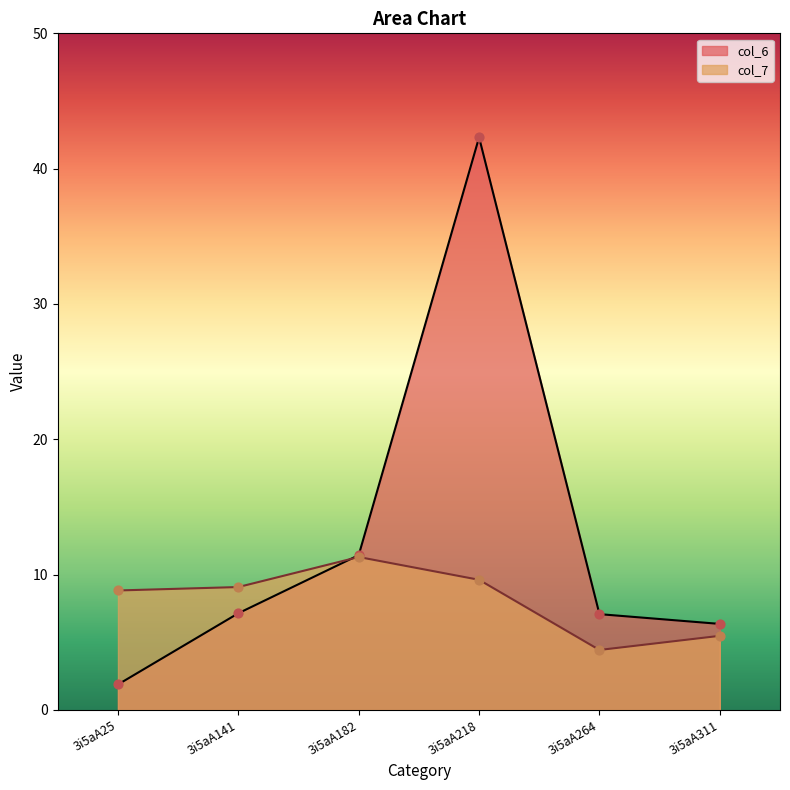

At how many categories does at least one series exceed 7?

5